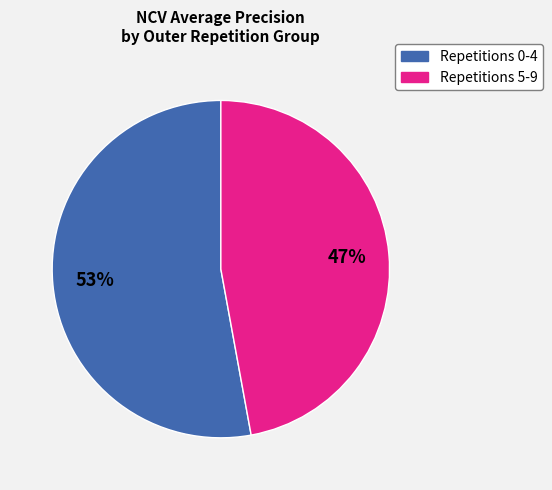

Does any single category account for the majority?

Yes